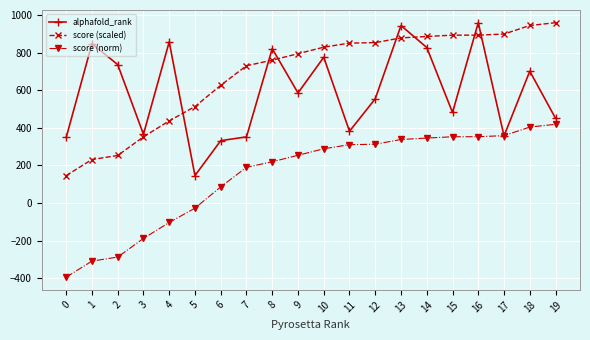

Where is the first local maximum for alphafold_rank?

1